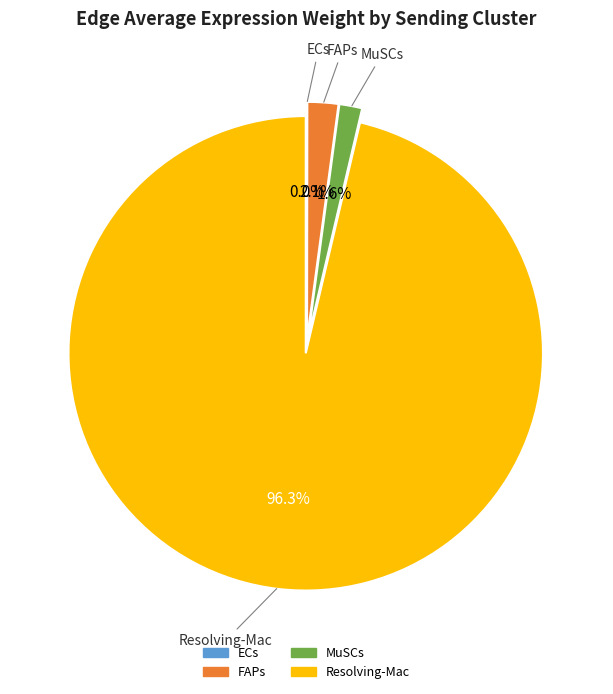

True or false: FAPs accounts for 2% of the total.

True